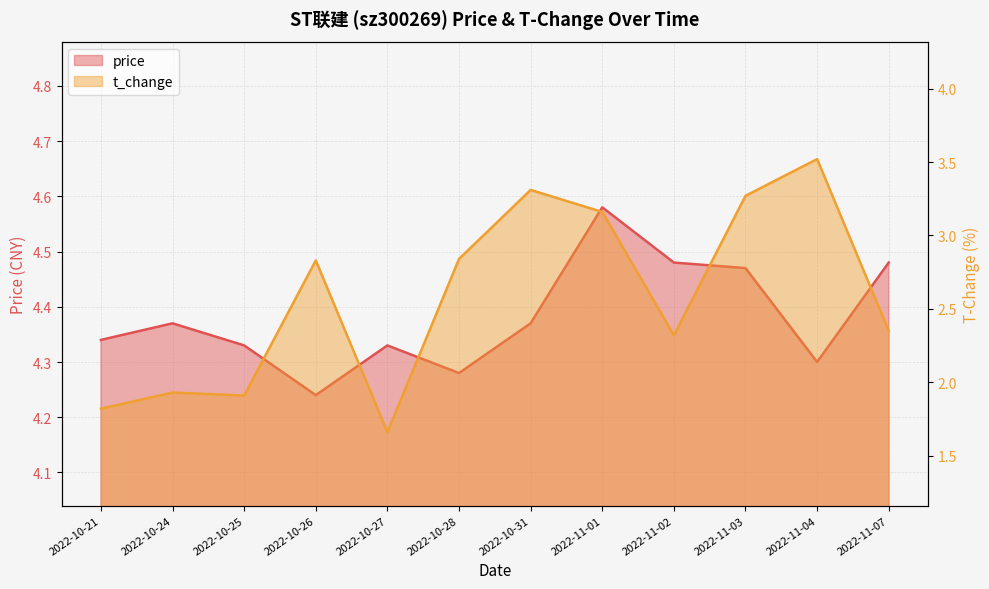

Which category has the highest value in the t_change series?

2022-11-04